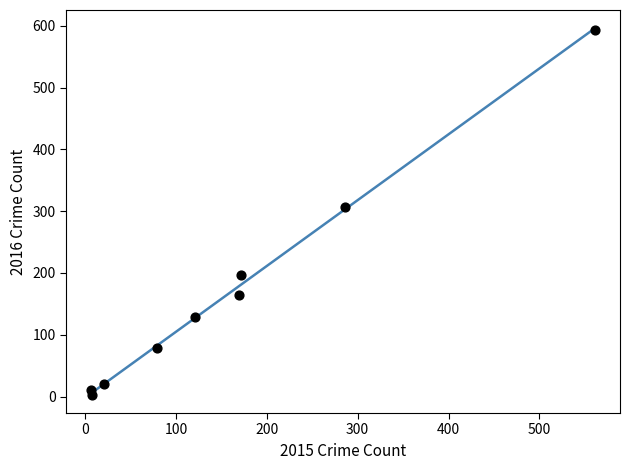

What Y value in the scatter plot is closest to 298?

307